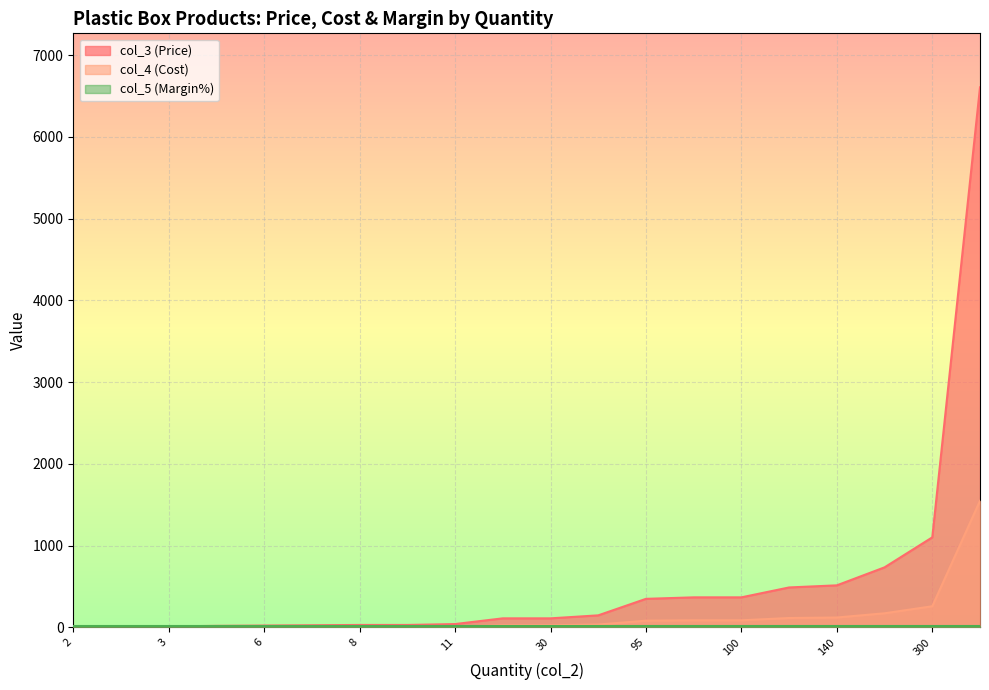

Does the chart display data point markers on the line(s)?

No